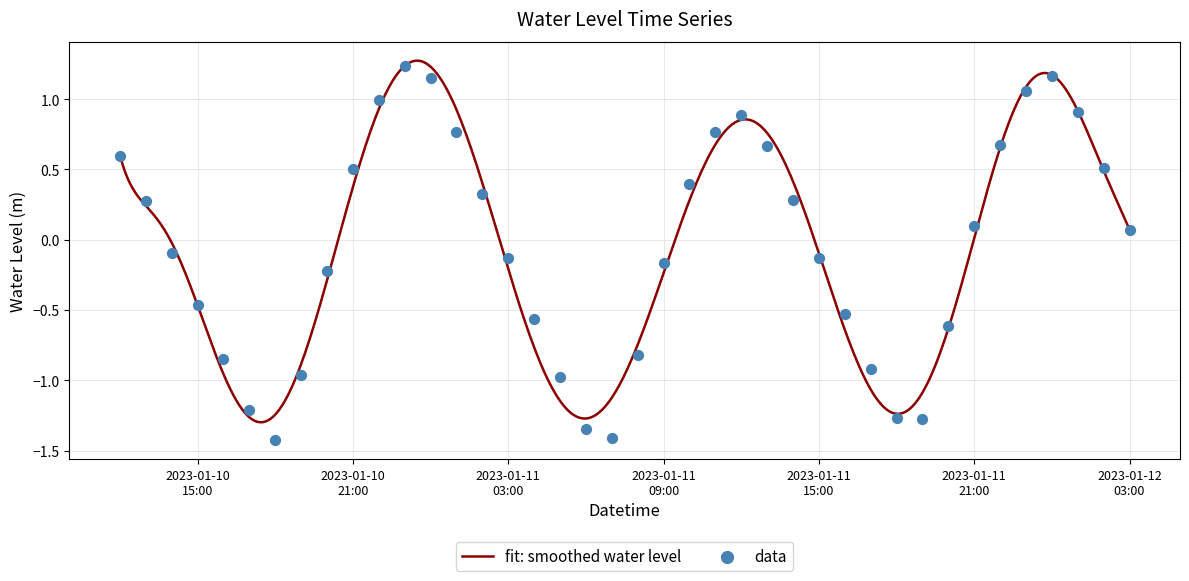

Between 2023-01-10 21:00:00 and 2023-01-11 00:00:00, which is larger?

2023-01-11 00:00:00